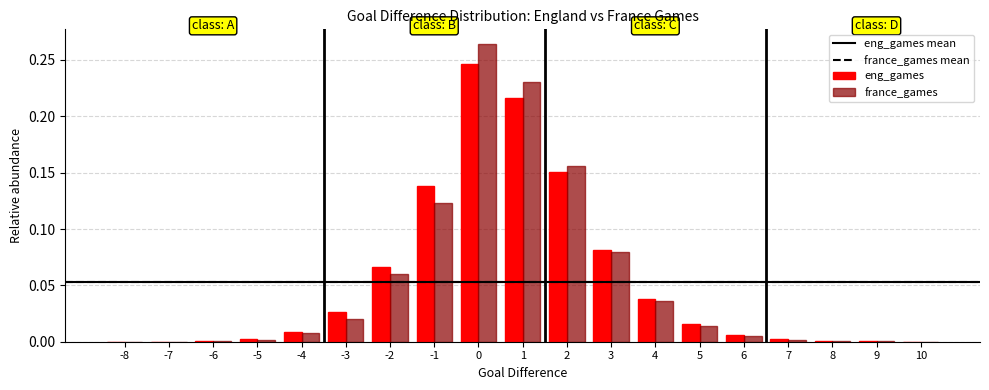

How many categories are shown in the chart?

19